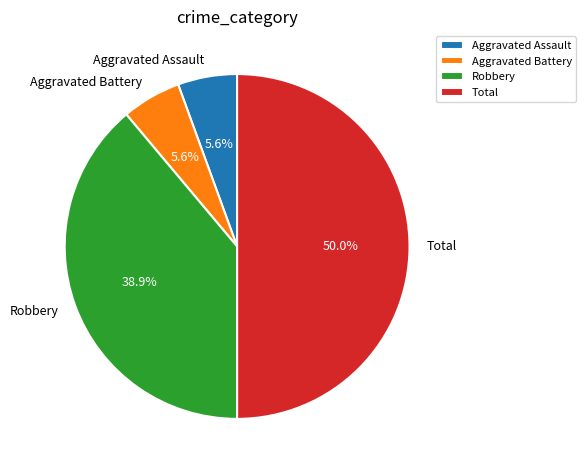

True or false: Total accounts for 39% of the total.

False